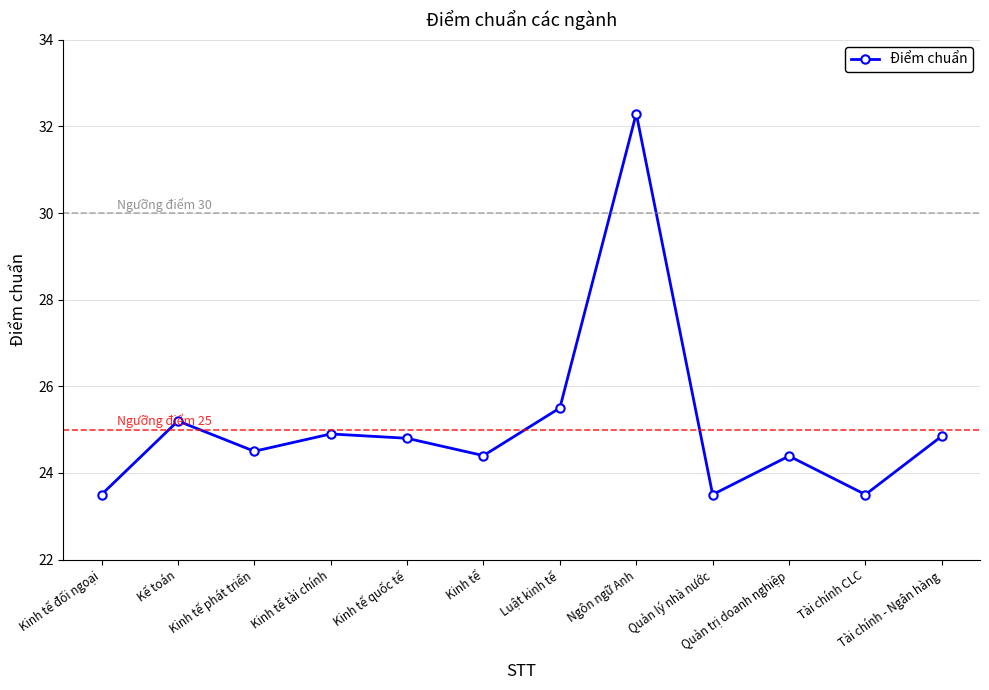

How many points are higher than both their immediate neighbors (excluding endpoints)?

4